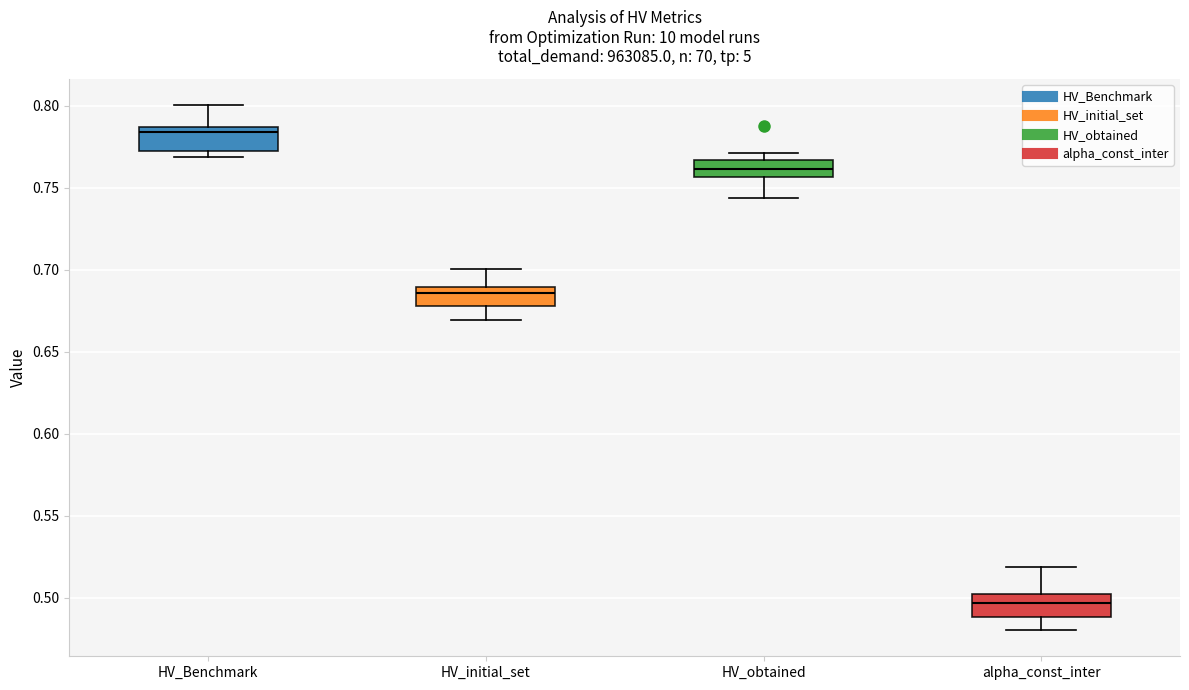

Which box's median line is the lowest?

alpha_const_inter